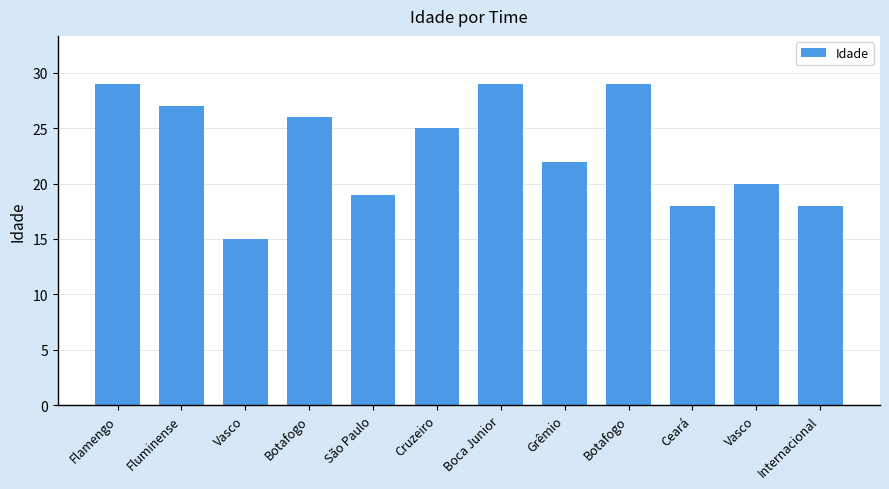

What is the sum of the values at Grêmio and Cruzeiro?

47